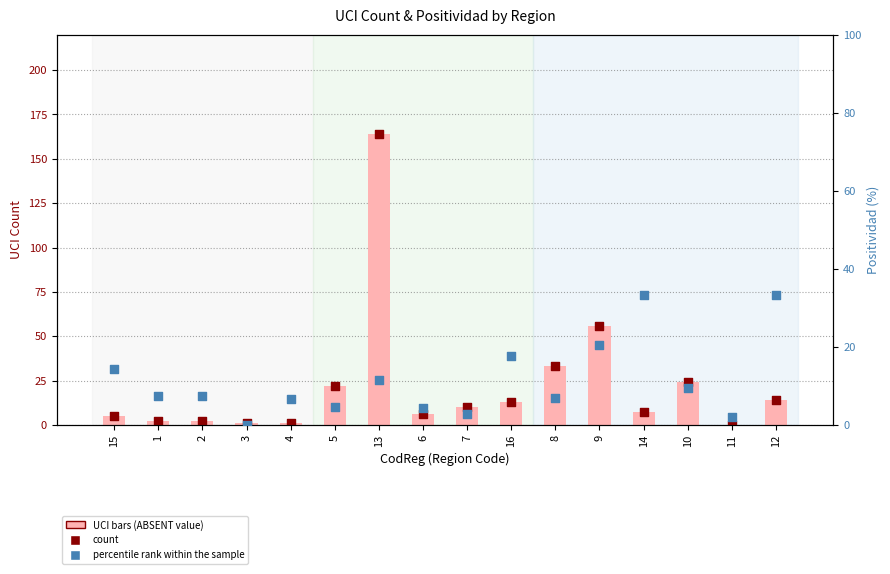

At how many categories does at least one series exceed 27?

5